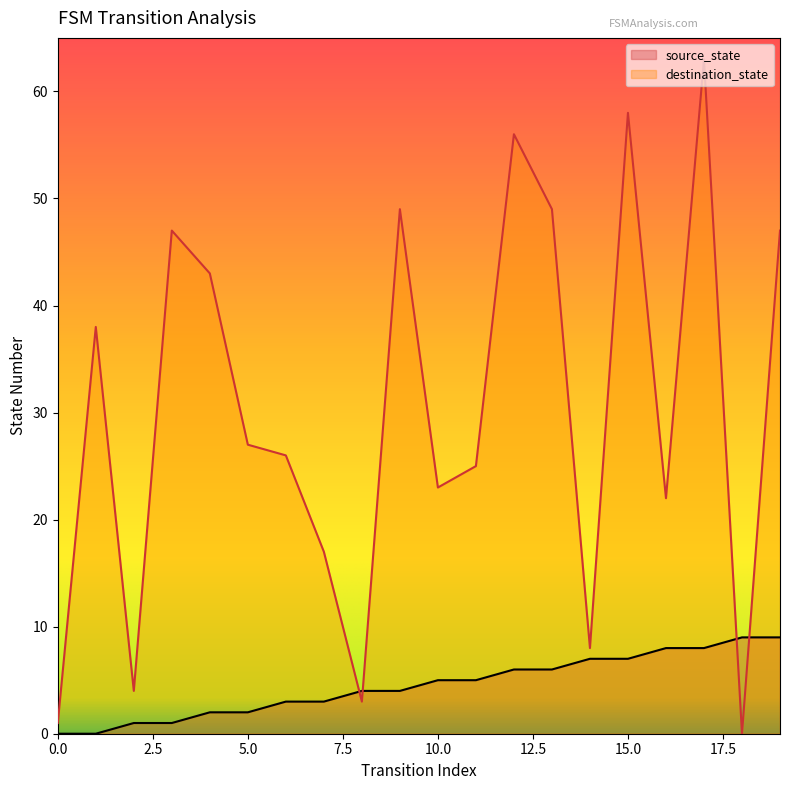

True or false: destination_state has a value of 96 at 15.0.

False